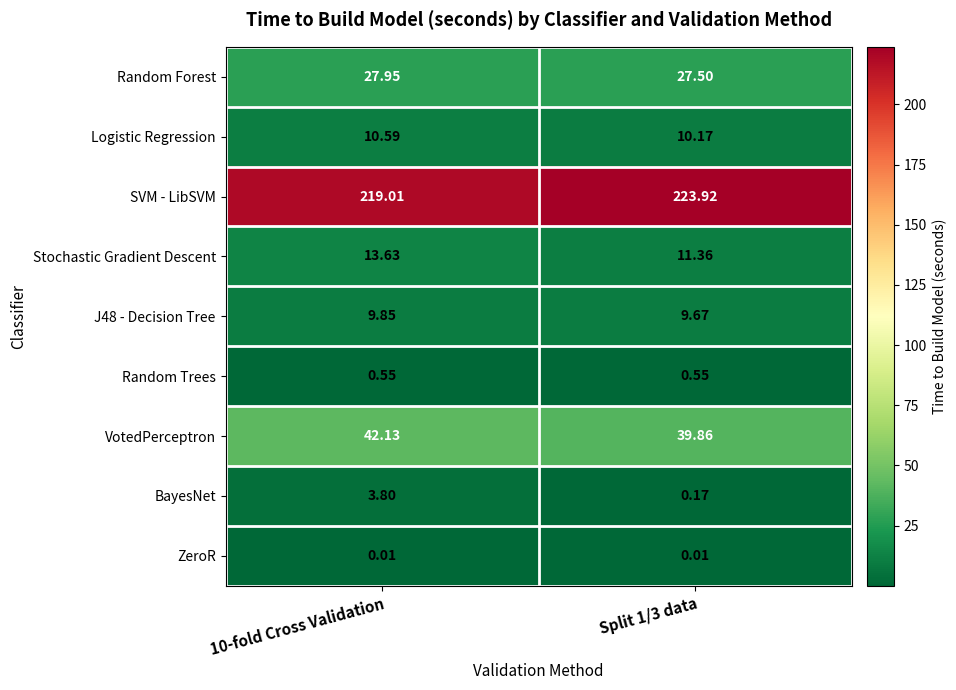

Is the value of SVM - LibSVM at Split 1/3 data greater than the value of ZeroR at Split 1/3 data?

Yes